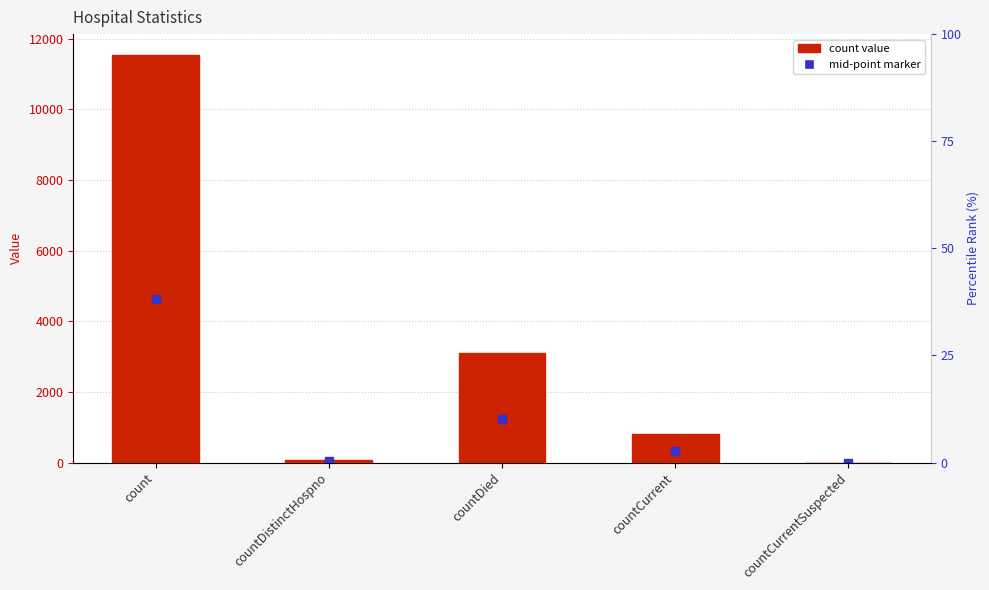

Which series contains the lowest Y value?

count